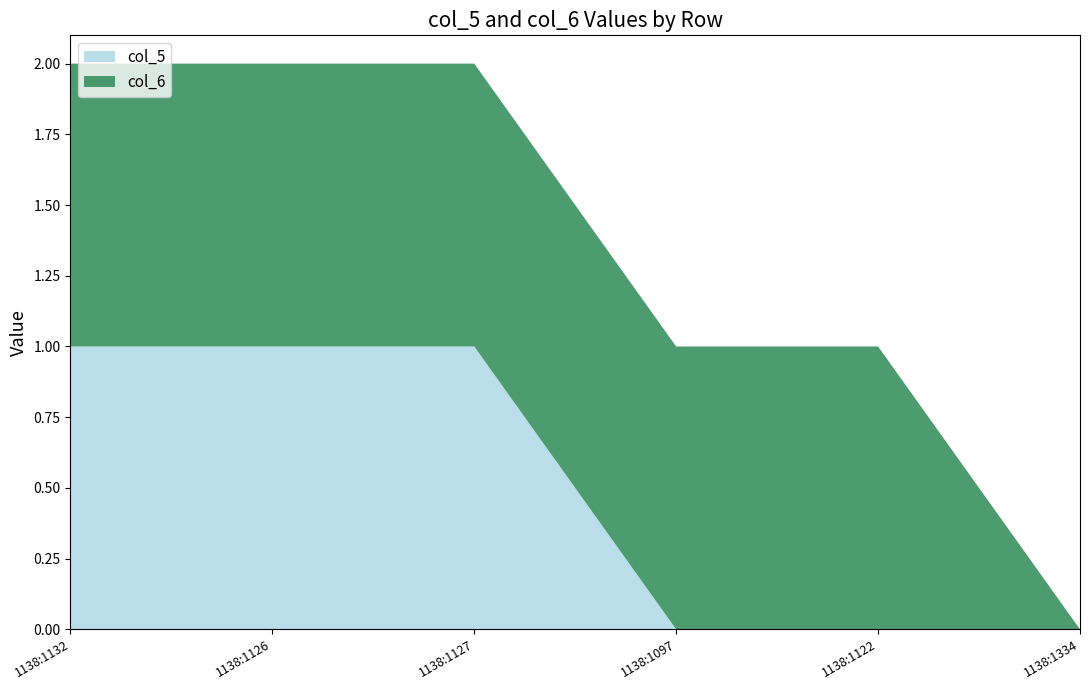

Reading right to left, what are all the values shown in this chart?

col_5: 1138:1334=0	1138:1122=0	1138:1097=0	1138:1127=1	1138:1126=1	1138:1132=1
col_6: 1138:1334=0	1138:1122=1	1138:1097=1	1138:1127=1	1138:1126=1	1138:1132=1